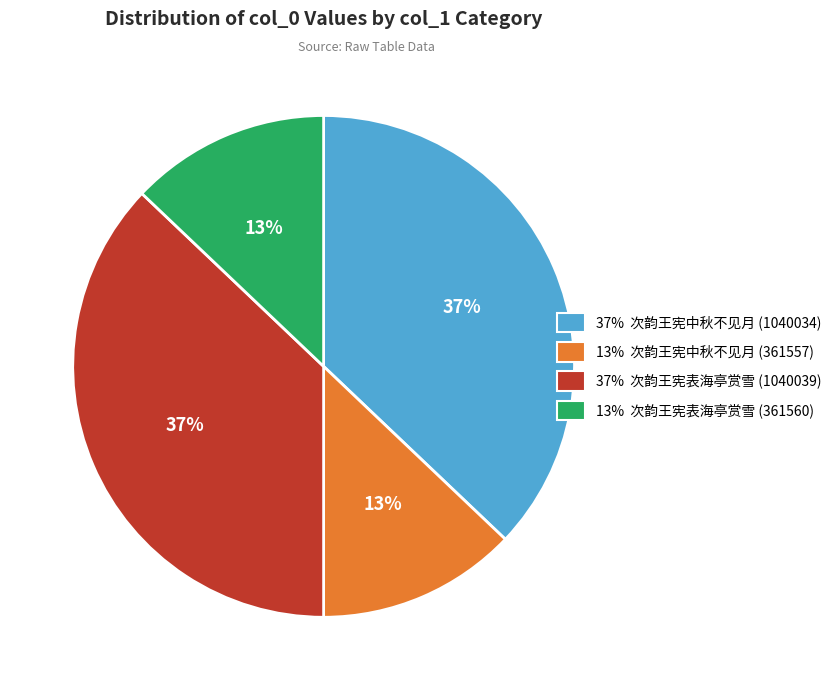

To the nearest percent, what is the average slice percentage?

25%